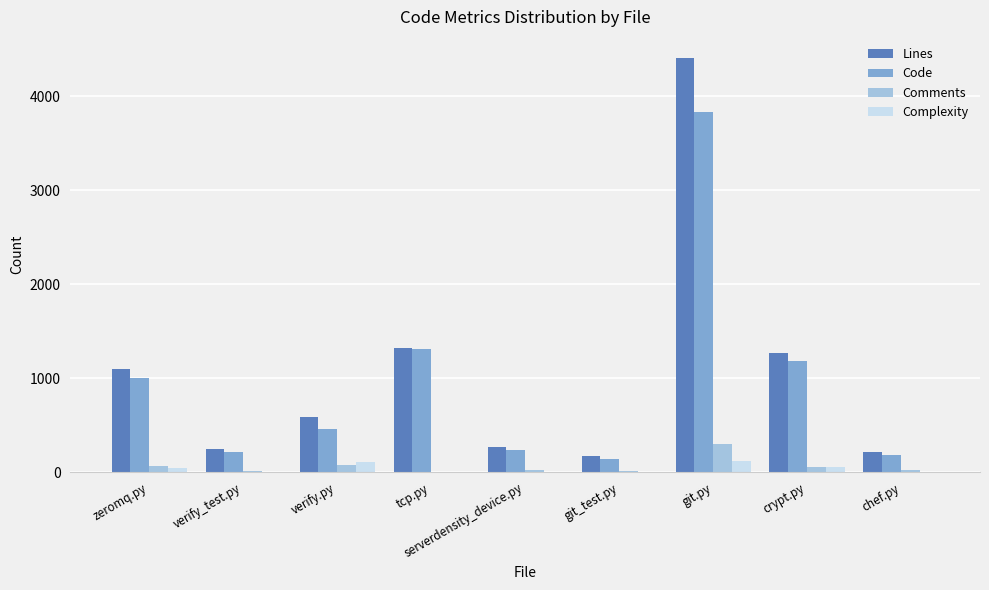

The Lines series shows 273 at serverdensity_device.py. True or false?

True